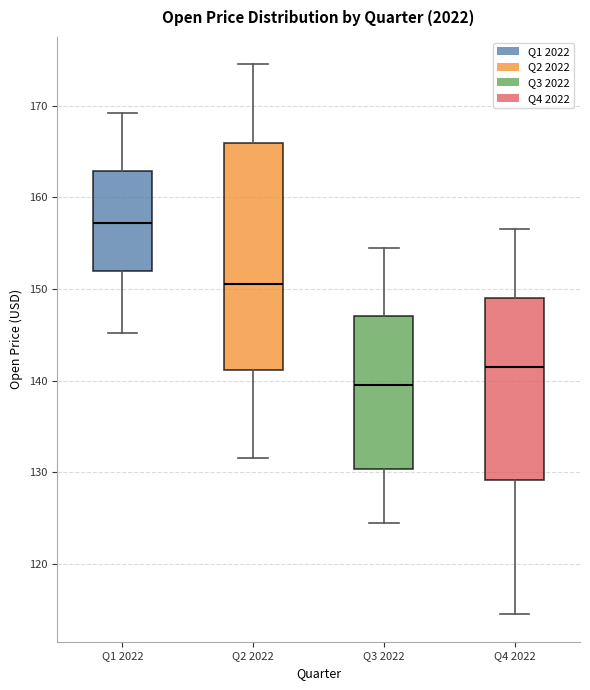

Where is the upper edge of the box for Q2 2022 on the y-axis? The values are not printed on the chart, so give them approximately, as read against the axis.

166